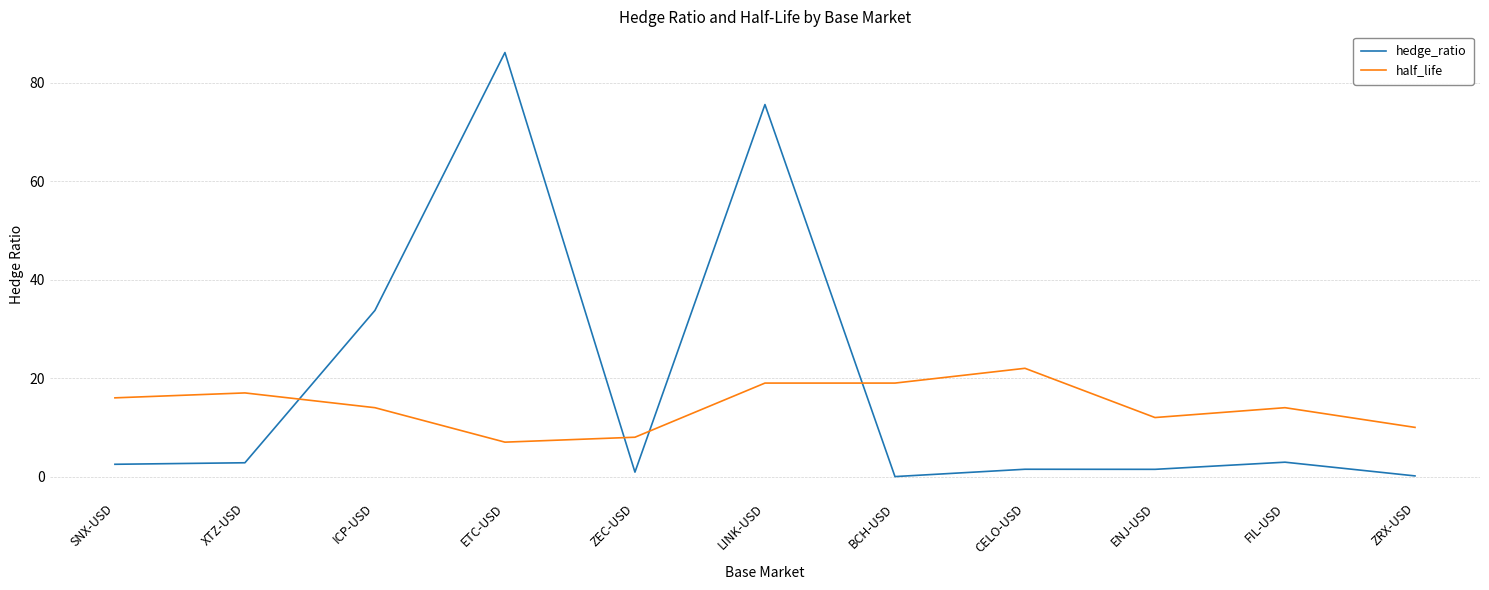

Between which two adjacent categories do hedge_ratio and half_life first intersect?

XTZ-USD and ICP-USD